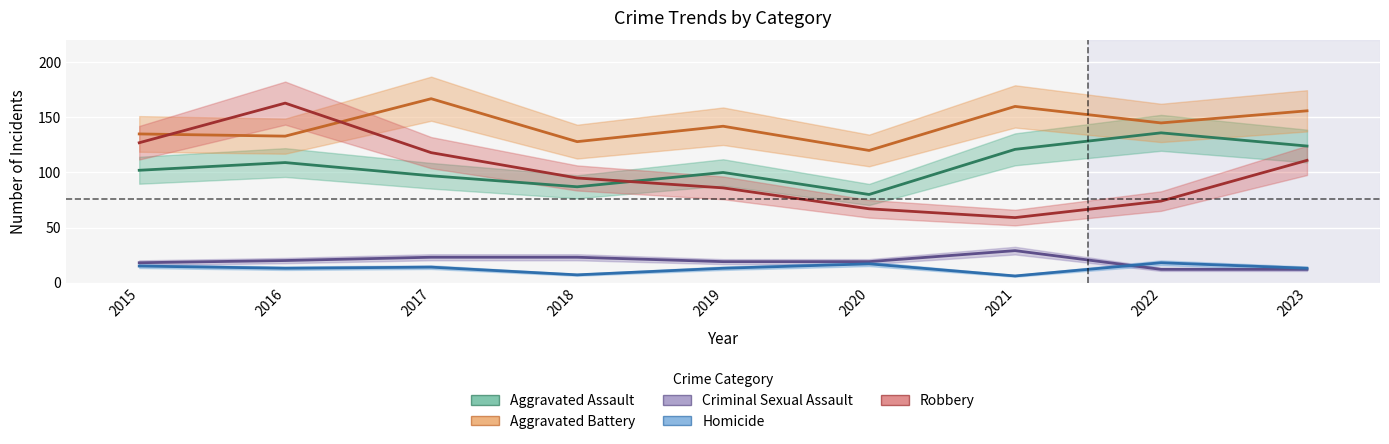

Reading left to right, what are all the values shown in this chart?

Aggravated Assault: 2015=102	2016=109	2017=97	2018=87	2019=100	2020=80	2021=121	2022=136	2023=124
Aggravated Battery: 2015=135	2016=133	2017=167	2018=128	2019=142	2020=120	2021=160	2022=145	2023=156
Criminal Sexual Assault: 2015=18	2016=20	2017=23	2018=23	2019=19	2020=19	2021=29	2022=12	2023=12
Homicide: 2015=15	2016=13	2017=14	2018=7	2019=13	2020=17	2021=6	2022=18	2023=13
Robbery: 2015=127	2016=163	2017=118	2018=95	2019=86	2020=67	2021=59	2022=74	2023=111